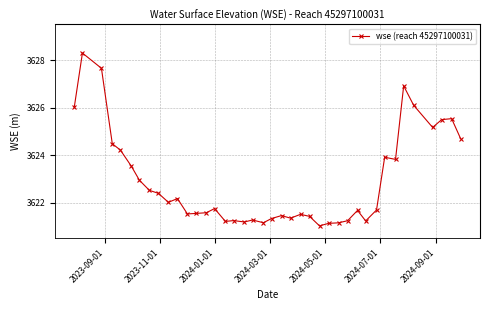

What is the smallest value displayed?

3621.0